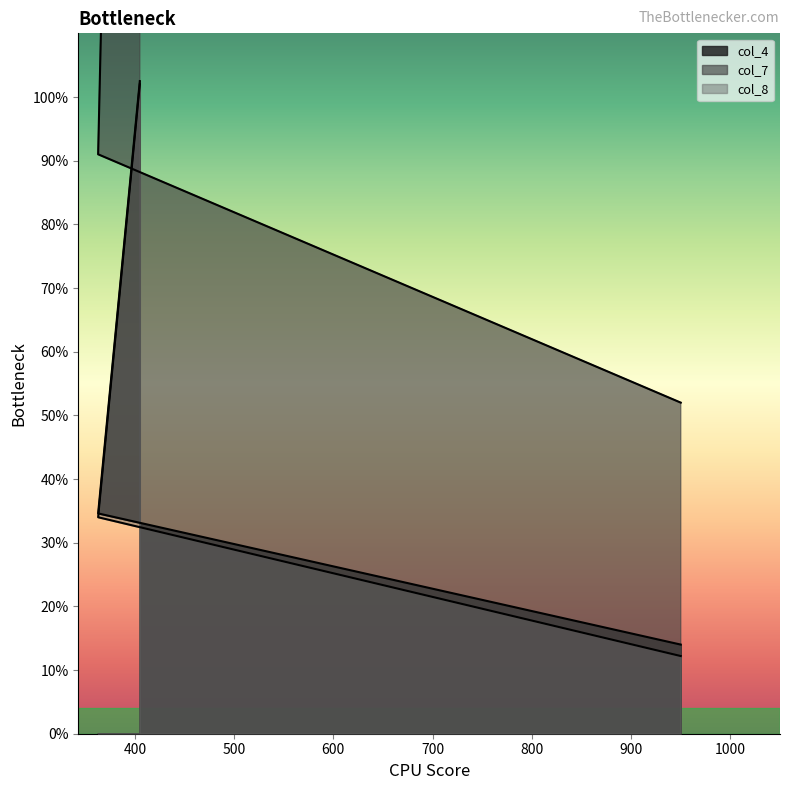

Between 950 and 363, which is larger?

363